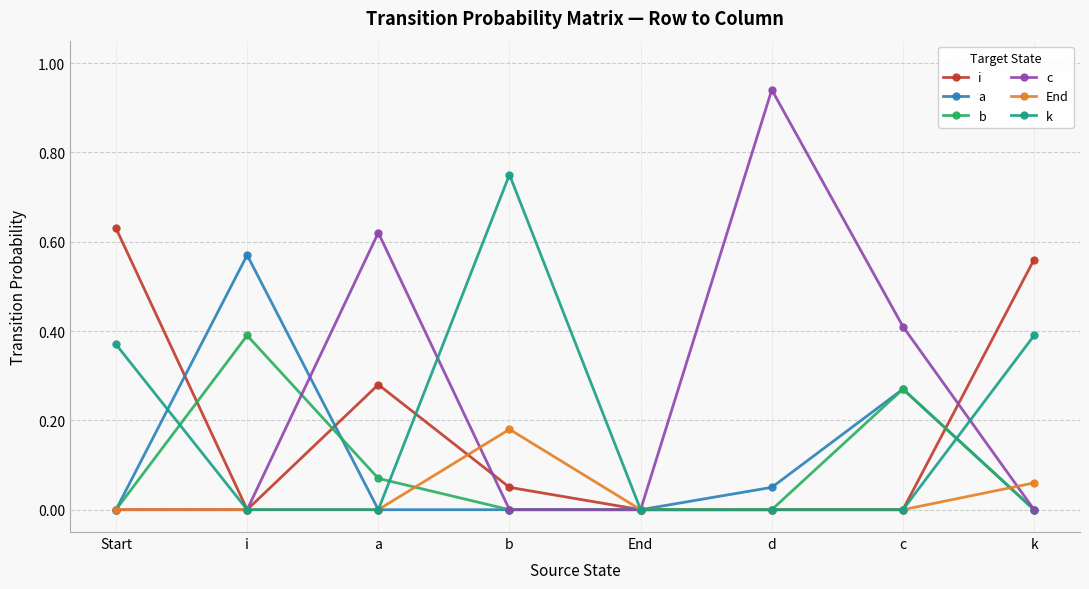

Which series has the largest total across all categories?

c